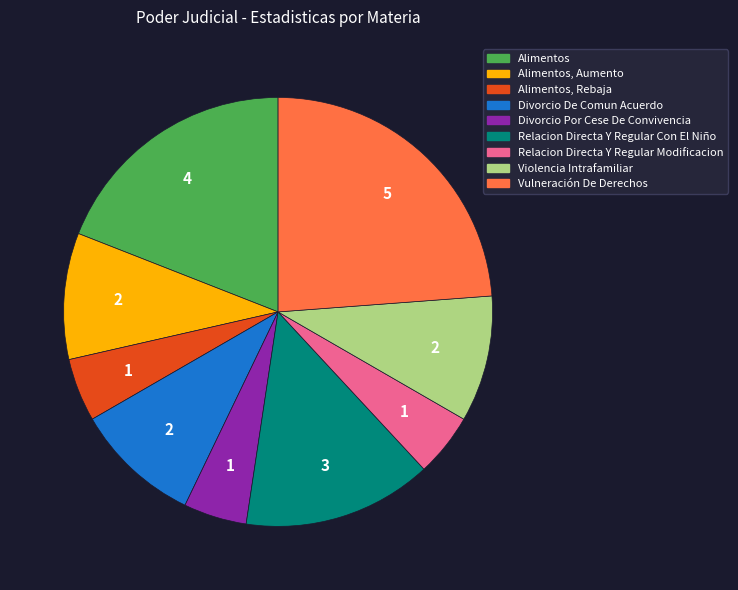

Does any single category account for the majority?

No